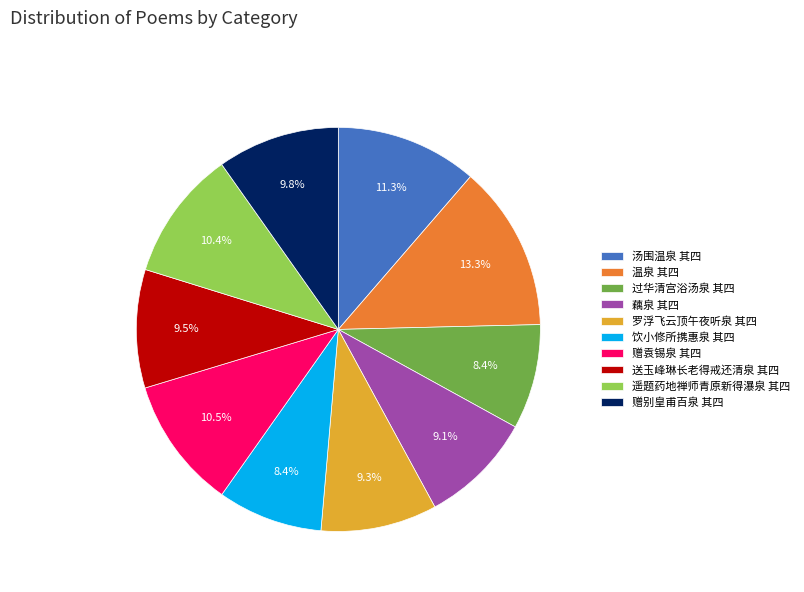

How much of the chart is everything except 温泉 其四?

86.7%